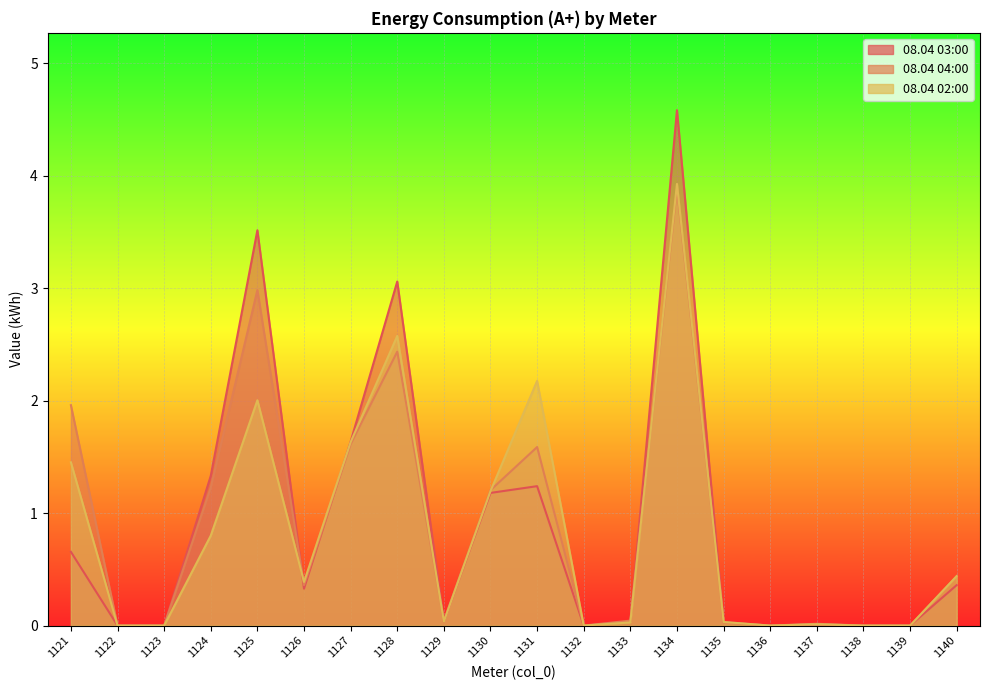

Is it true that 08.04 02:00 equals 2.0 at 1125?

True